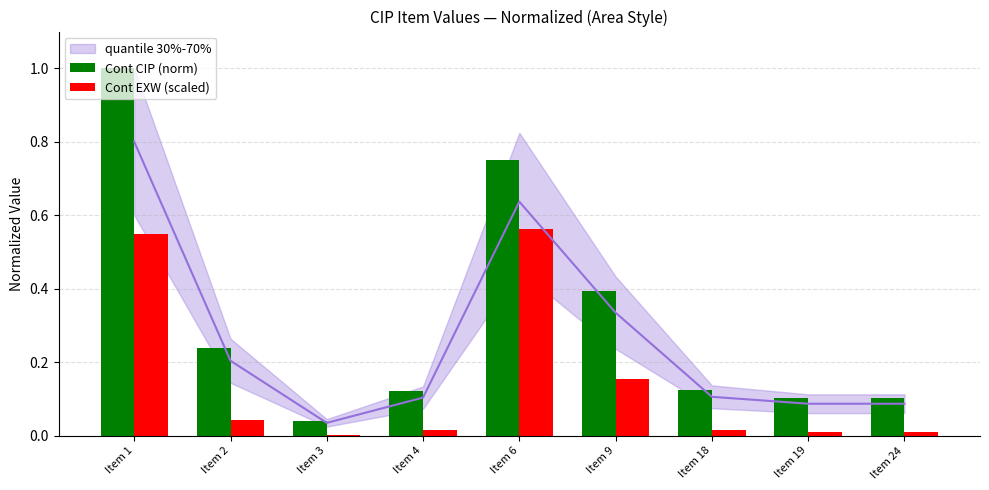

Which series has the largest total across all categories?

Cont CIP (norm)